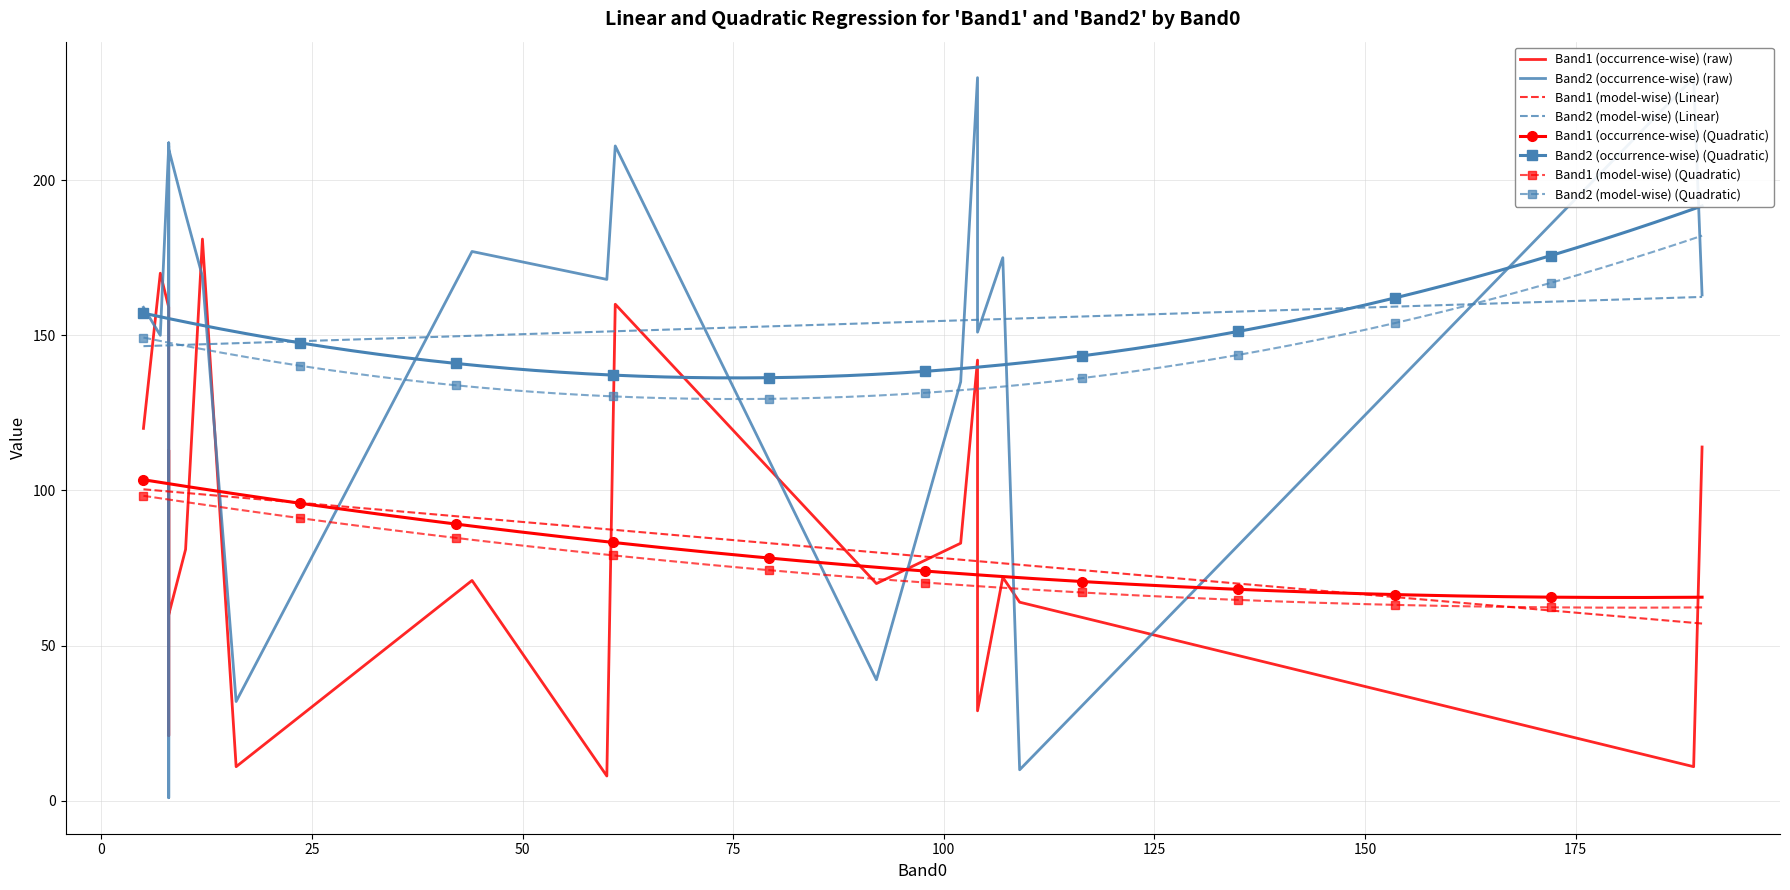

What is the highest value of the Band1 (model-wise) (Linear) series?

100.4